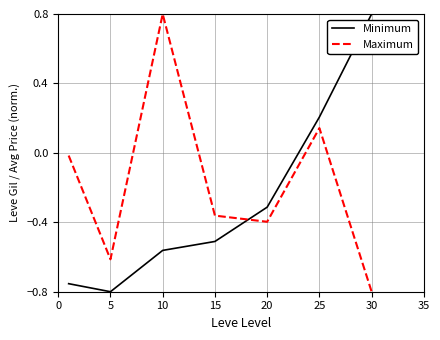

Which series has the largest total across all categories?

Maximum